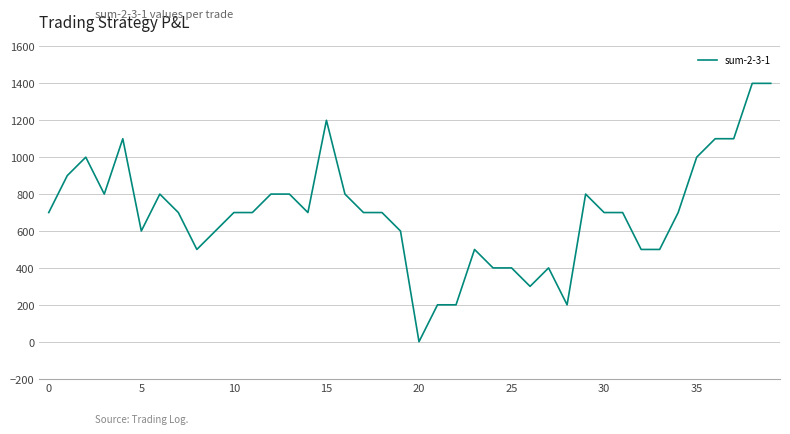

What is the difference between the maximum and minimum values?

1400